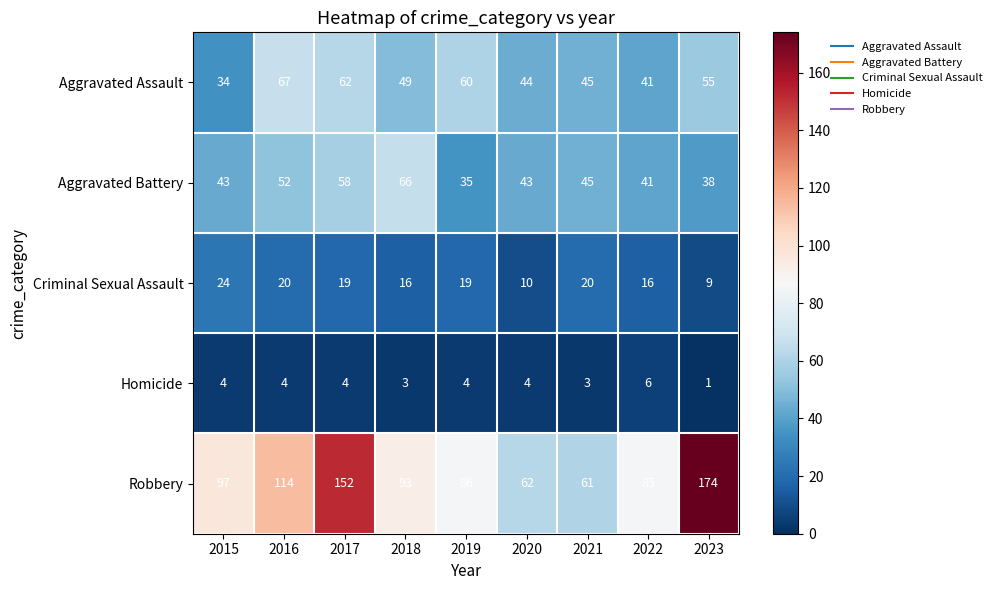

Rank the series at 2020 from lowest to highest value.

Homicide, Criminal Sexual Assault, Aggravated Battery, Aggravated Assault, Robbery